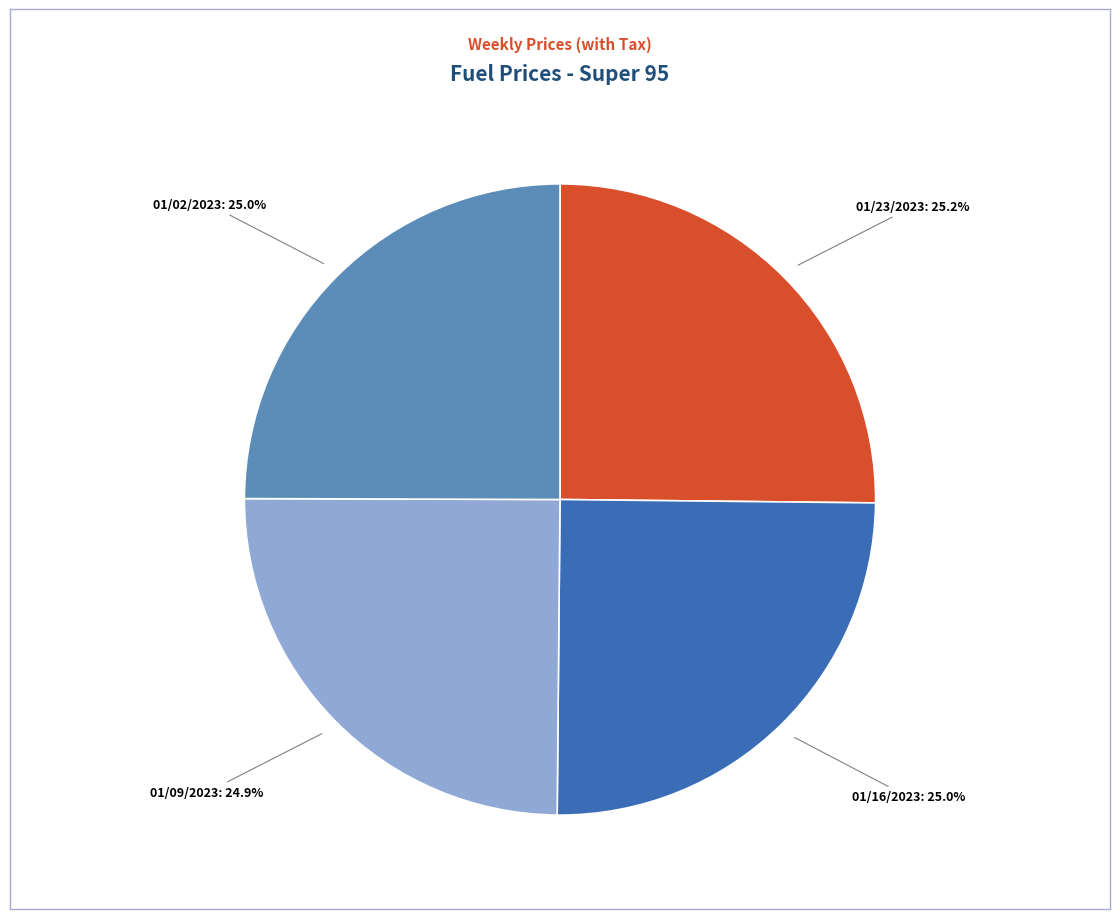

Does any single category account for the majority?

No